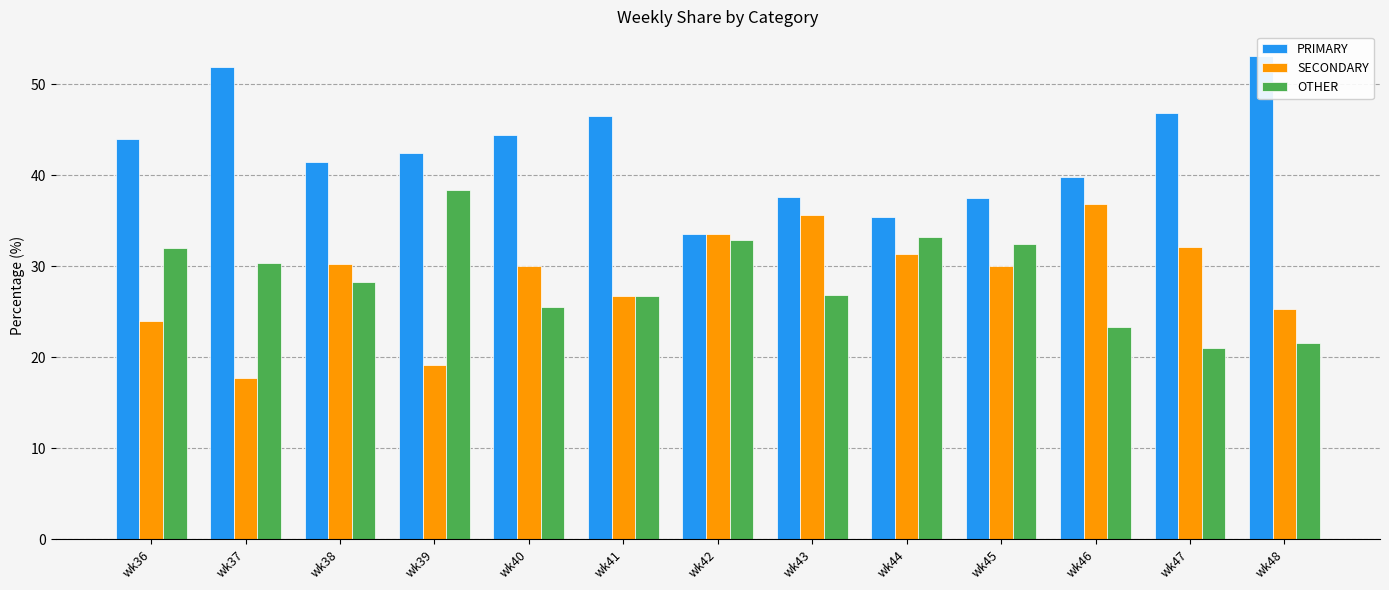

True or false: PRIMARY has a value of 21.7 at wk45.

False